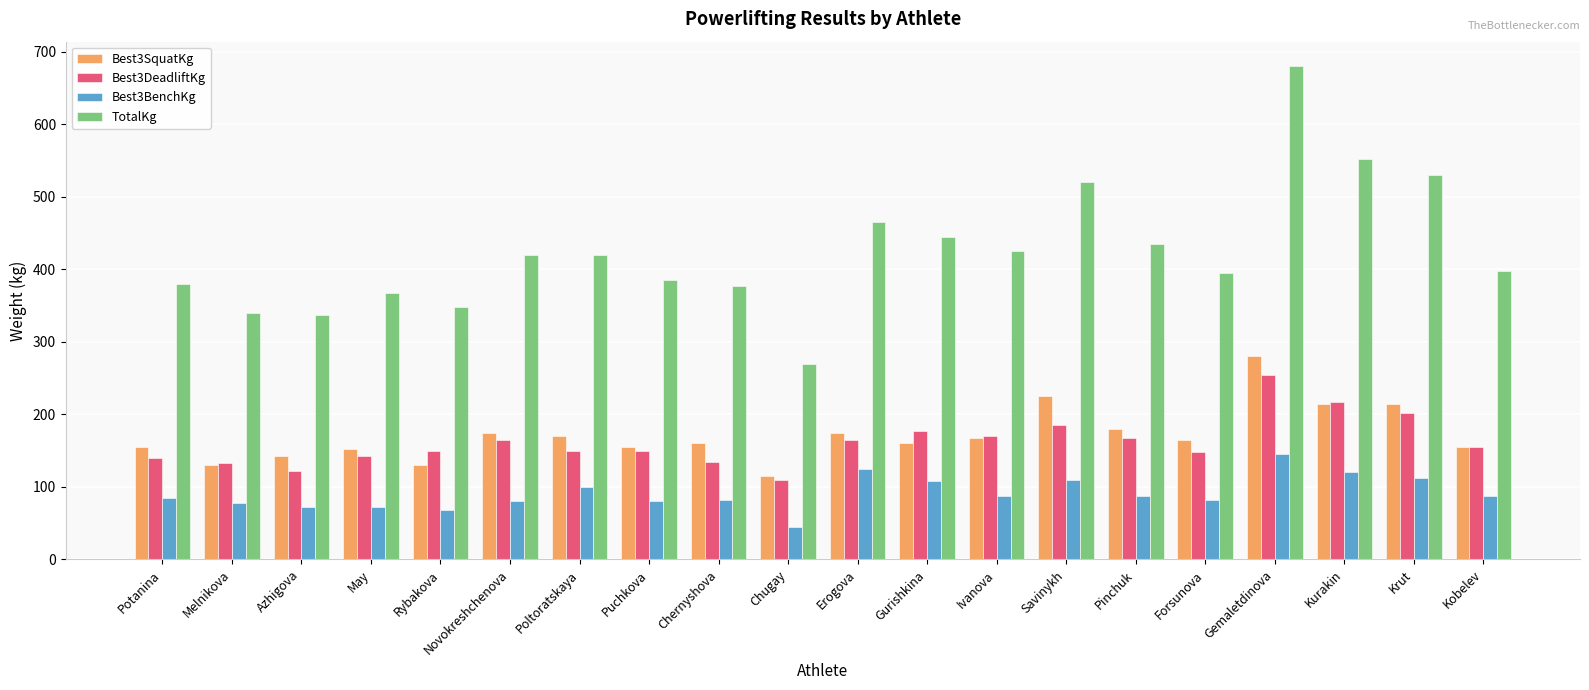

Is it true that Best3SquatKg equals 270.0 at Erogova?

False